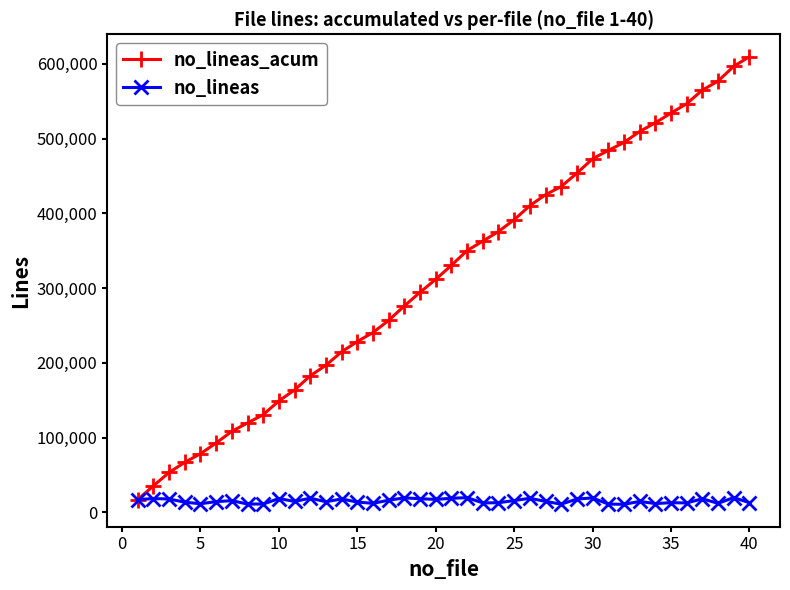

How many categories are shown in the chart?

40